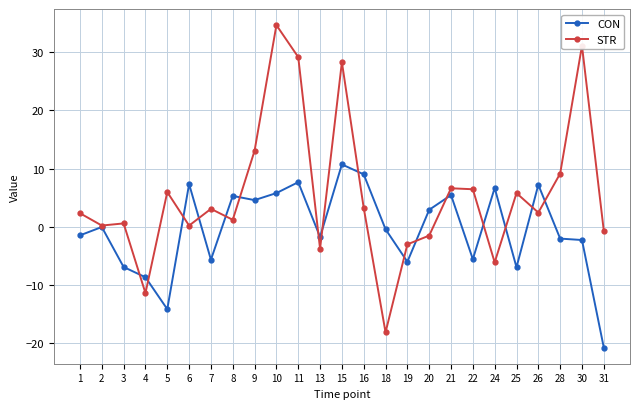

Does the chart display data point markers on the line(s)?

Yes